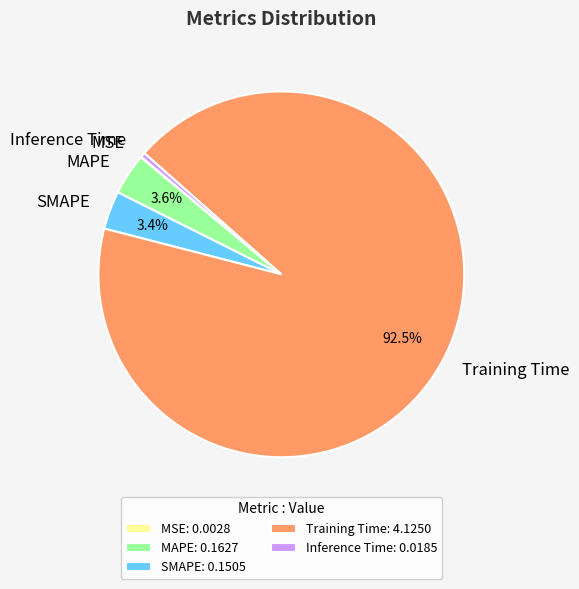

Is the sum of SMAPE and Inference Time greater than half?

No